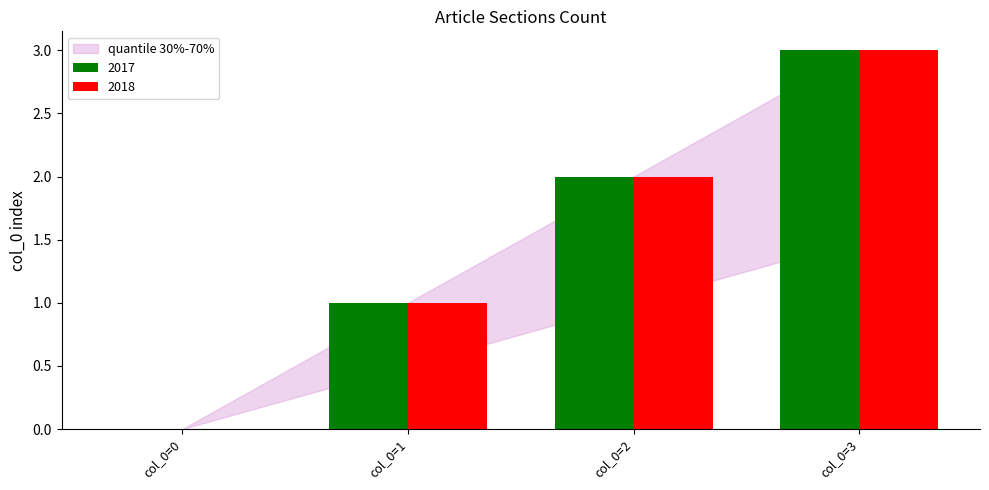

Count the number of data series in this chart.

2